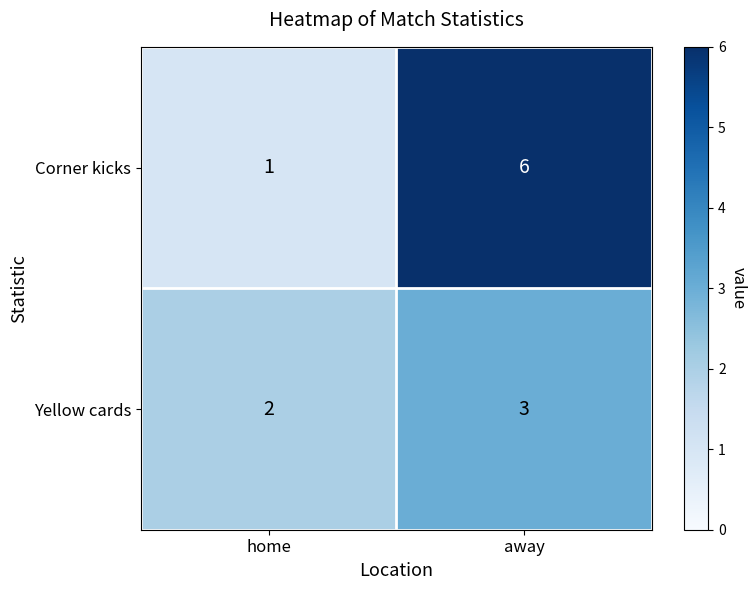

Rank the series by their maximum value, from lowest to highest.

Yellow cards, Corner kicks